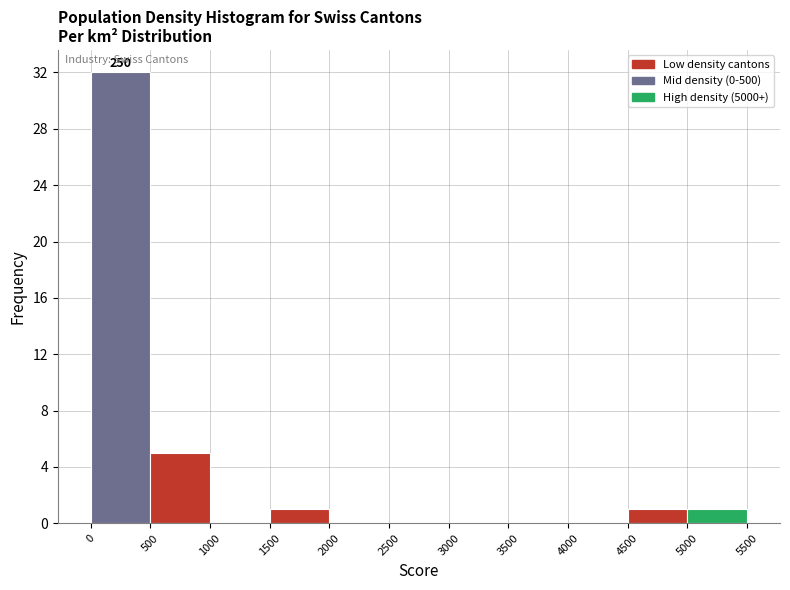

Over which range of the x-axis is the bar tallest?

0 to 500